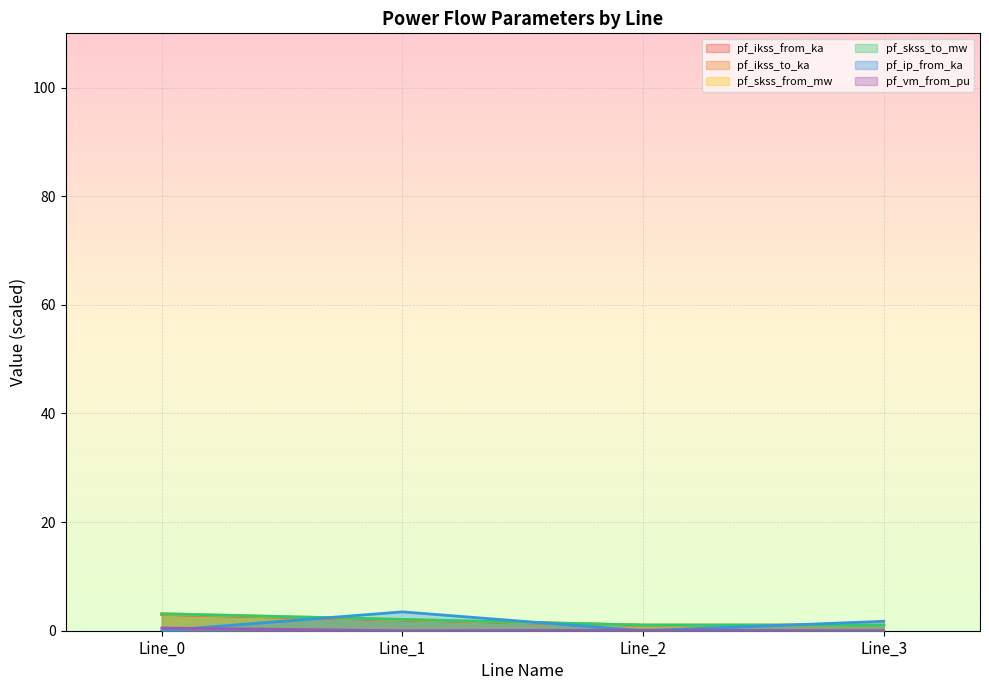

Where is the first local minimum for pf_ip_from_ka?

Line_2